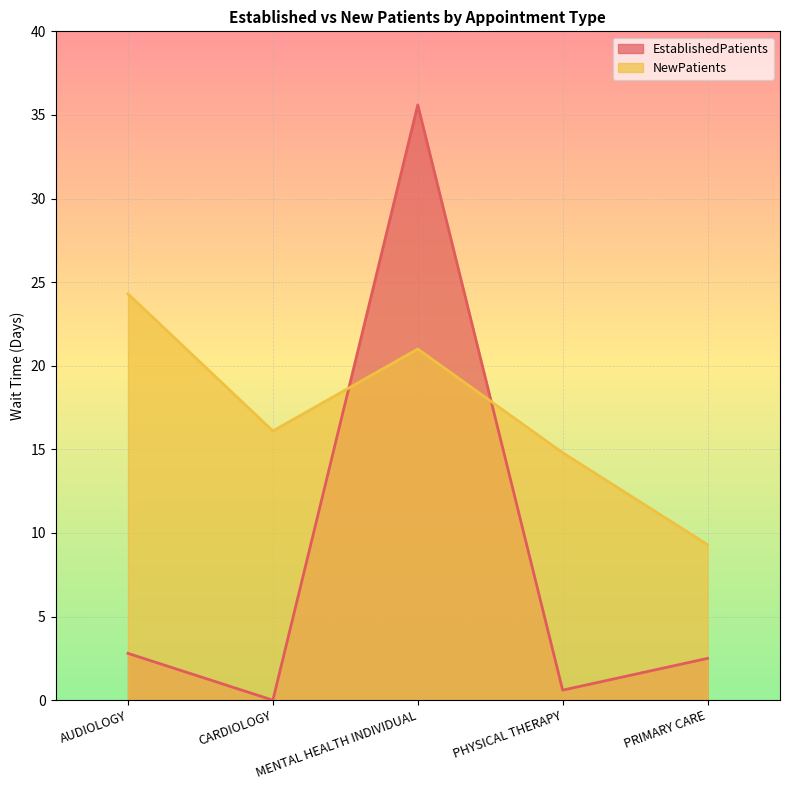

Reading left to right, extract all data points from this chart.

EstablishedPatients: AUDIOLOGY=2.8	CARDIOLOGY=0.0	MENTAL HEALTH INDIVIDUAL=35.6	PHYSICAL THERAPY=0.6	PRIMARY CARE=2.5
NewPatients: AUDIOLOGY=24.3	CARDIOLOGY=16.1	MENTAL HEALTH INDIVIDUAL=21.0	PHYSICAL THERAPY=14.8	PRIMARY CARE=9.3